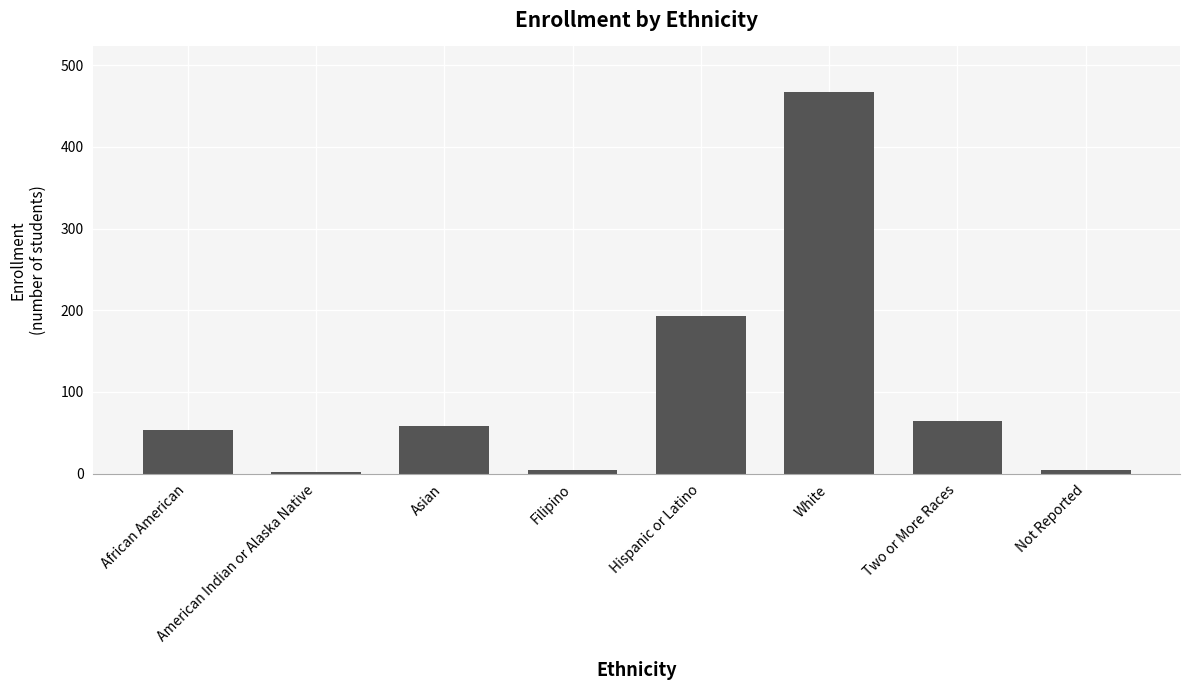

At which label is the value closest to 234?

Hispanic or Latino